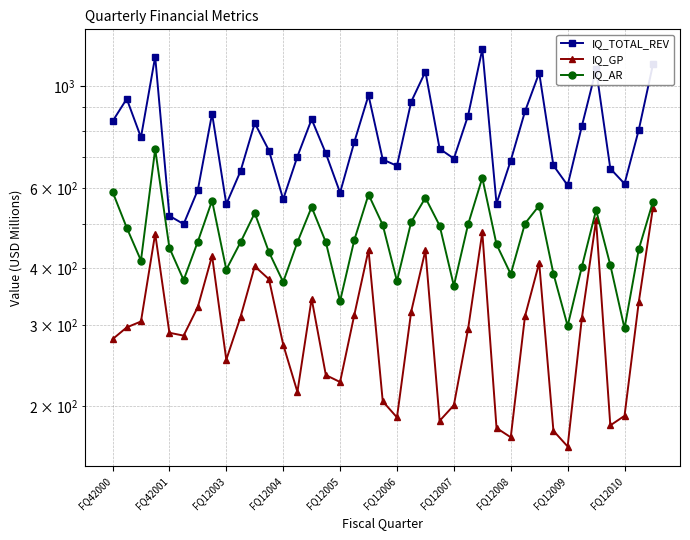

True or false: IQ_TOTAL_REV and IQ_AR cross at least once.

False